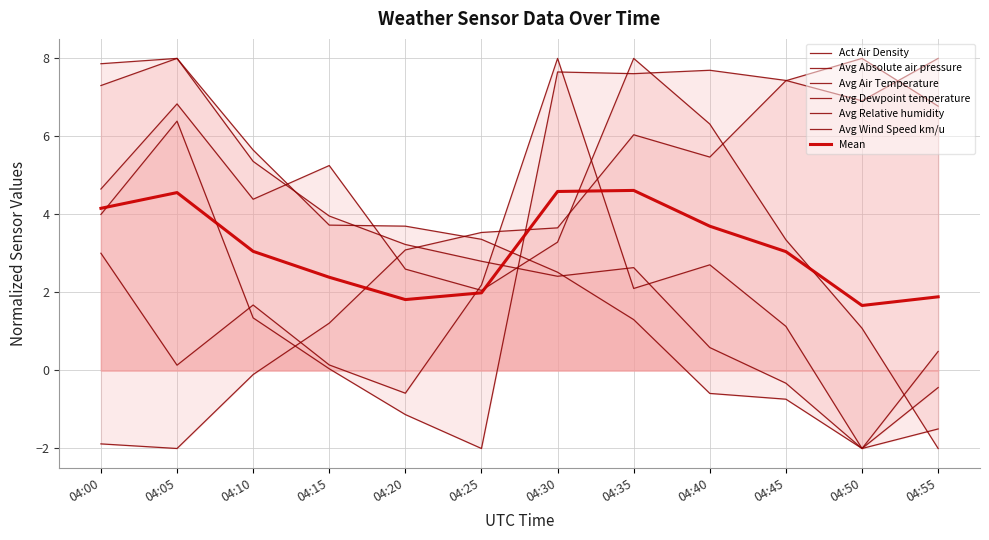

The Avg Relative humidity series shows -2.0 at 04:55. True or false?

True